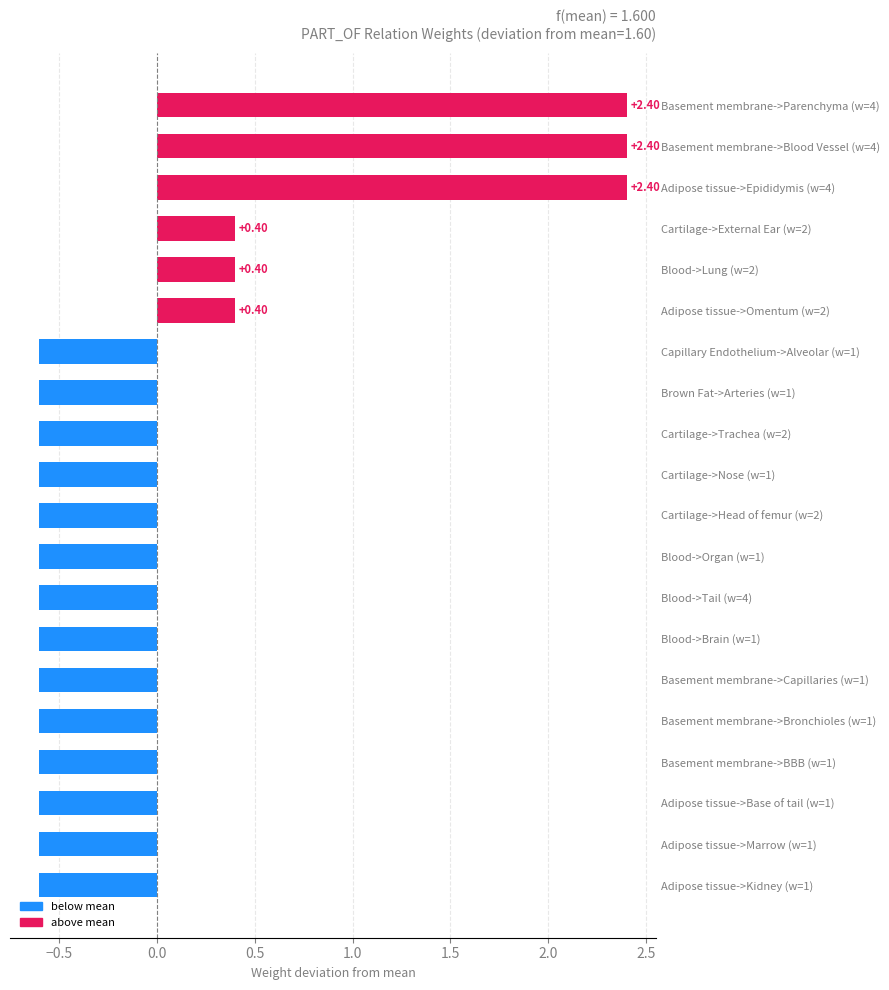

Which has a higher value, Basement membrane->Blood Vessel (w=4) or Blood->Brain (w=1)?

Basement membrane->Blood Vessel (w=4)